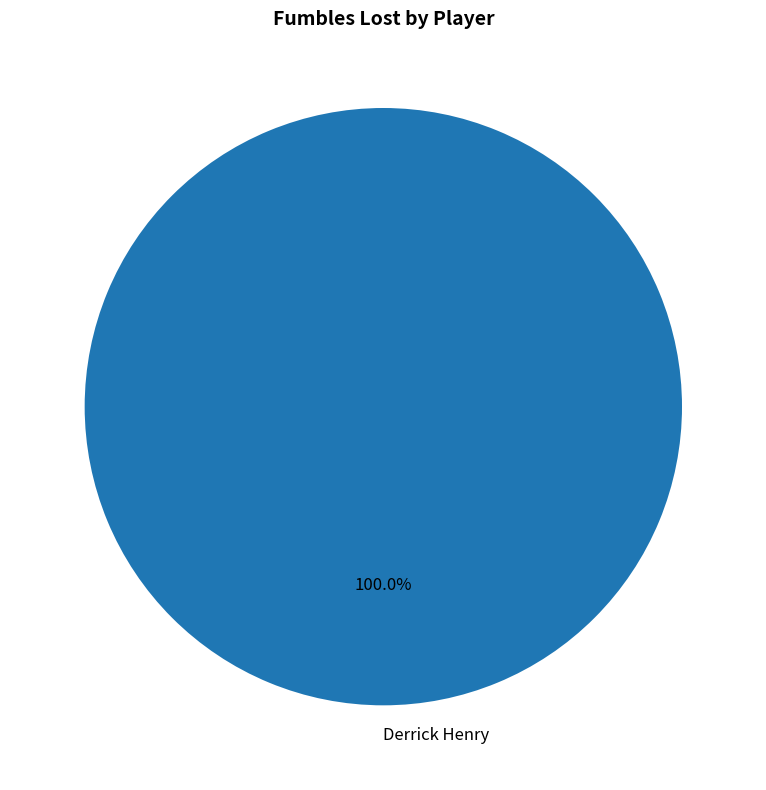

Rank the categories by value from highest to lowest.

Derrick Henry